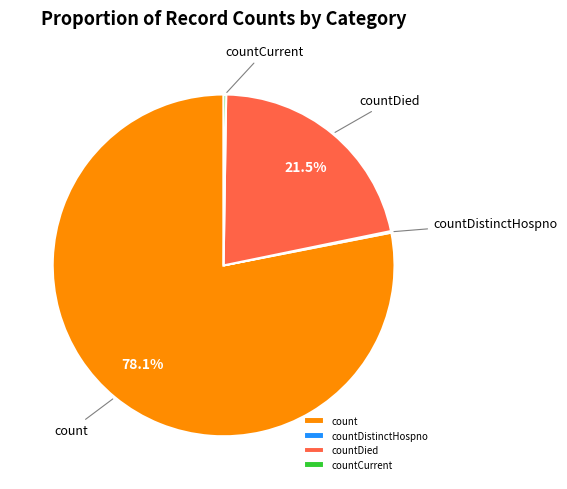

What is the largest slice in the pie chart?

count